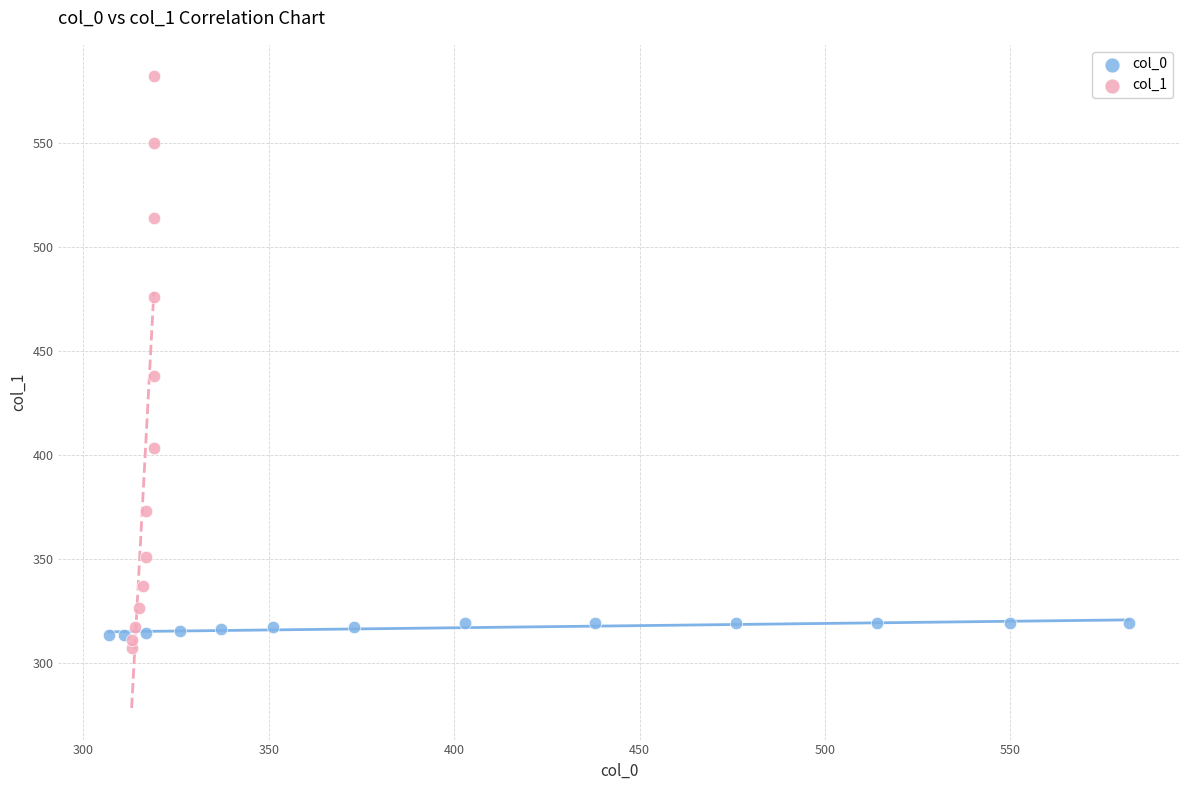

Which series has the largest Y range (max minus min)?

col_1